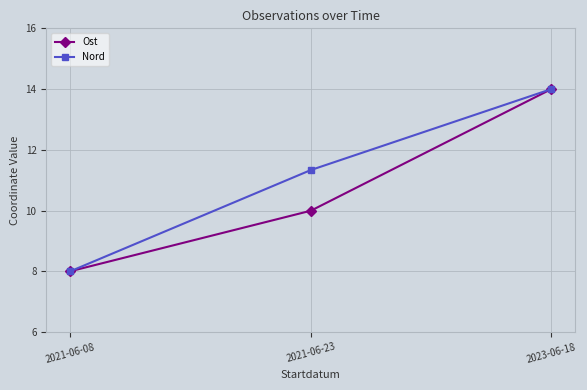

What is the difference between the second highest and minimum values in the Nord series?

3.3